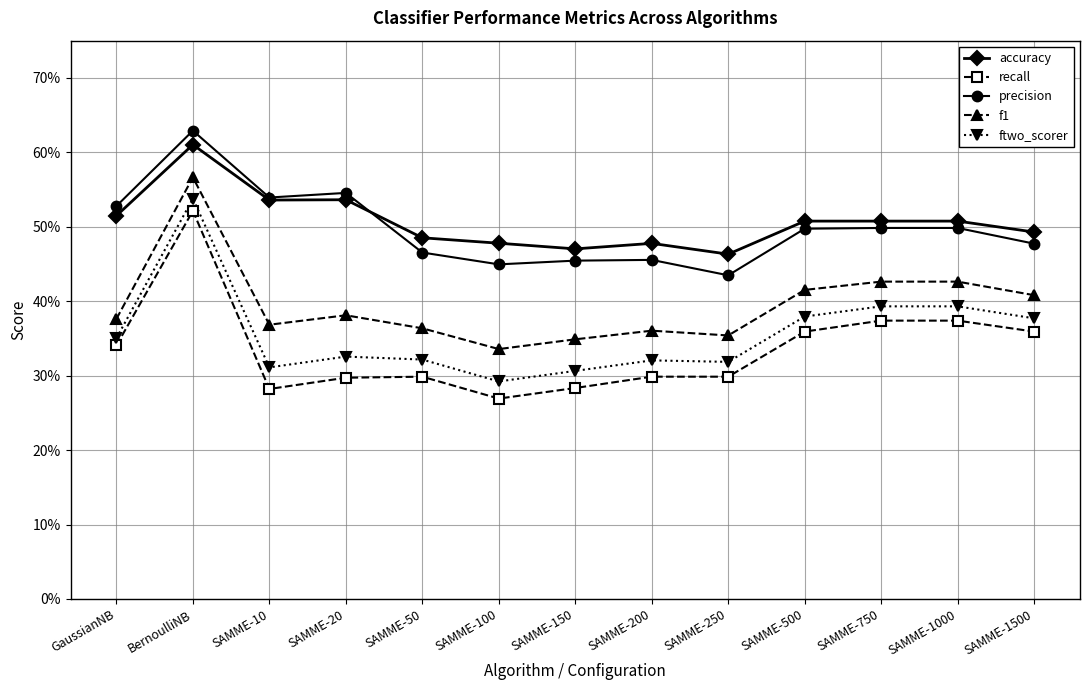

Count the recall values in the range 0 to 1.

13